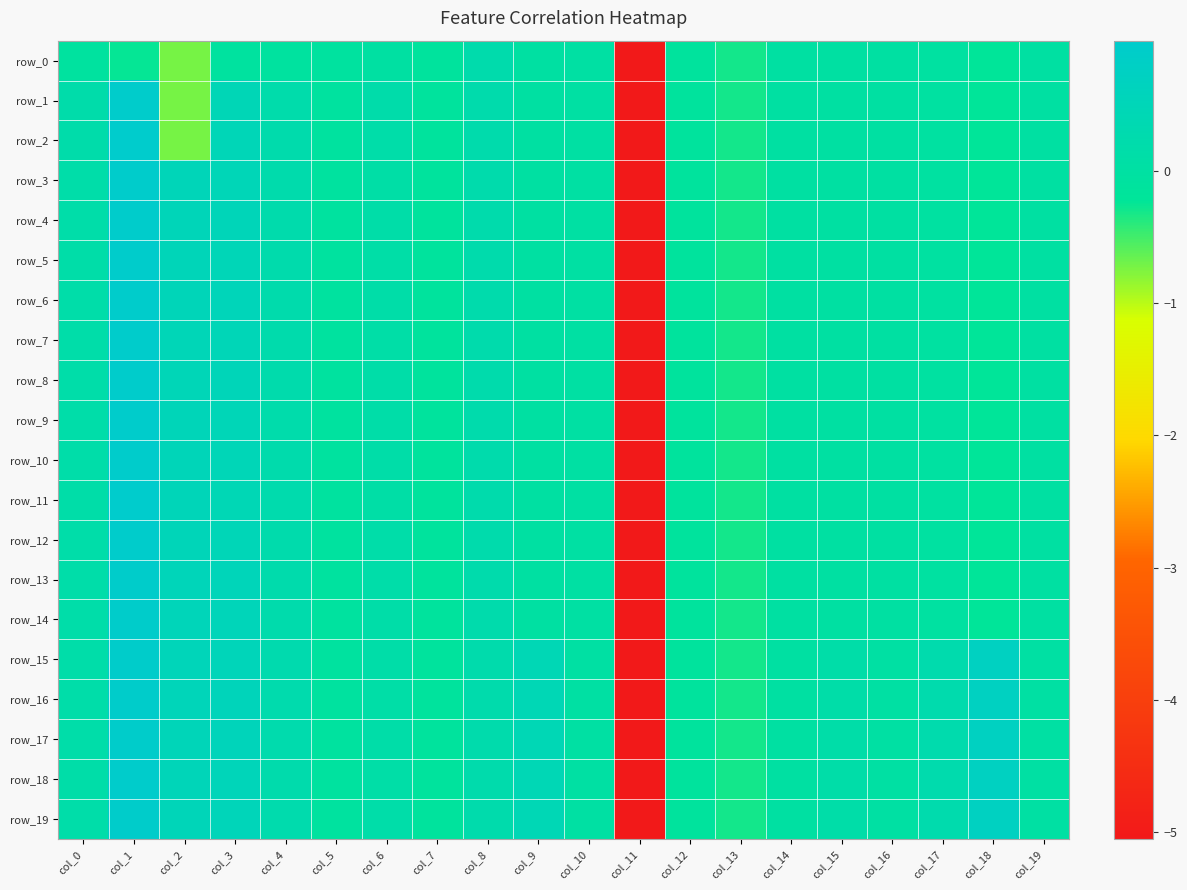

Reading left to right, extract all data points from this chart.

row_0: -0.1	-0.2	-0.7	-0.1	-0.1	-0.1	-0.0	-0.1	0.2	0.0	0.0	-5.1	-0.1	-0.3	-0.0	-0.0	-0.0	-0.0	-0.2	-0.0
row_1: 0.2	1.0	-0.7	0.5	0.2	-0.1	0.2	-0.1	0.2	0.0	0.0	-5.1	-0.1	-0.3	-0.0	-0.0	-0.0	-0.0	-0.2	-0.0
row_2: 0.2	1.0	-0.7	0.5	0.2	-0.1	0.2	-0.1	0.2	0.0	0.0	-5.1	-0.1	-0.3	-0.0	-0.0	-0.0	-0.0	-0.2	-0.0
row_3: 0.2	1.0	0.5	0.5	0.2	-0.1	0.1	-0.1	0.2	0.0	0.0	-5.1	-0.1	-0.3	-0.0	-0.0	-0.0	-0.0	-0.2	-0.0
row_4: 0.2	1.0	0.5	0.5	0.2	-0.1	0.1	-0.1	0.2	0.0	0.0	-5.1	-0.1	-0.3	-0.0	-0.0	-0.0	-0.0	-0.2	-0.0
row_5: 0.1	1.0	0.5	0.5	0.2	-0.1	0.1	-0.1	0.2	0.0	0.0	-5.1	-0.1	-0.3	-0.0	-0.0	-0.0	-0.0	-0.2	-0.0
row_6: 0.2	1.0	0.5	0.5	0.2	-0.1	0.1	-0.1	0.2	0.0	0.0	-5.1	-0.1	-0.3	-0.0	-0.0	-0.0	-0.0	-0.2	-0.0
row_7: 0.2	1.0	0.5	0.5	0.2	-0.1	0.1	-0.1	0.2	0.0	0.0	-5.1	-0.1	-0.3	-0.0	-0.0	-0.0	-0.0	-0.2	-0.0
row_8: 0.2	1.0	0.5	0.5	0.2	-0.1	0.1	-0.1	0.2	0.0	0.0	-5.1	-0.1	-0.3	-0.0	-0.0	-0.0	-0.0	-0.2	-0.0
row_9: 0.2	1.0	0.5	0.5	0.2	-0.1	0.1	-0.1	0.2	0.0	0.0	-5.1	-0.1	-0.3	-0.0	-0.0	-0.0	-0.0	-0.2	-0.0
row_10: 0.2	1.0	0.5	0.5	0.2	-0.1	0.1	-0.1	0.2	0.0	0.0	-5.1	-0.1	-0.3	-0.0	-0.0	-0.0	-0.0	-0.2	-0.0
row_11: 0.1	1.0	0.5	0.4	0.2	-0.1	0.1	-0.1	0.2	0.0	0.0	-5.1	-0.1	-0.3	-0.0	-0.0	-0.0	-0.0	-0.2	-0.0
row_12: 0.2	1.0	0.5	0.5	0.2	-0.1	0.2	-0.1	0.2	0.0	0.0	-5.1	-0.1	-0.3	-0.0	-0.0	-0.0	-0.0	-0.2	-0.0
row_13: 0.2	1.0	0.5	0.5	0.2	-0.1	0.2	-0.1	0.2	0.0	0.0	-5.1	-0.1	-0.3	-0.0	-0.0	-0.0	-0.0	-0.2	-0.0
row_14: 0.2	1.0	0.5	0.5	0.2	-0.1	0.1	-0.1	0.2	0.0	0.0	-5.1	-0.1	-0.3	-0.0	-0.0	-0.0	-0.0	-0.2	-0.0
row_15: 0.2	1.0	0.5	0.5	0.3	-0.1	0.1	-0.1	0.2	0.4	0.0	-5.1	-0.1	-0.3	0.0	0.1	0.0	0.3	0.7	0.0
row_16: 0.2	1.0	0.5	0.6	0.3	-0.1	0.1	-0.1	0.2	0.4	0.0	-5.1	-0.1	-0.3	0.0	0.1	0.0	0.3	0.7	0.0
row_17: 0.2	1.0	0.5	0.6	0.2	-0.1	0.1	-0.1	0.2	0.4	0.0	-5.1	-0.1	-0.3	0.0	0.1	0.0	0.3	0.7	0.0
row_18: 0.1	1.0	0.5	0.5	0.2	-0.1	0.1	-0.1	0.2	0.4	0.0	-5.1	-0.1	-0.3	0.0	0.1	0.0	0.3	0.7	0.0
row_19: 0.2	1.0	0.5	0.5	0.3	-0.1	0.2	-0.1	0.2	0.4	0.0	-5.1	-0.1	-0.3	0.0	0.1	0.0	0.3	0.7	0.0